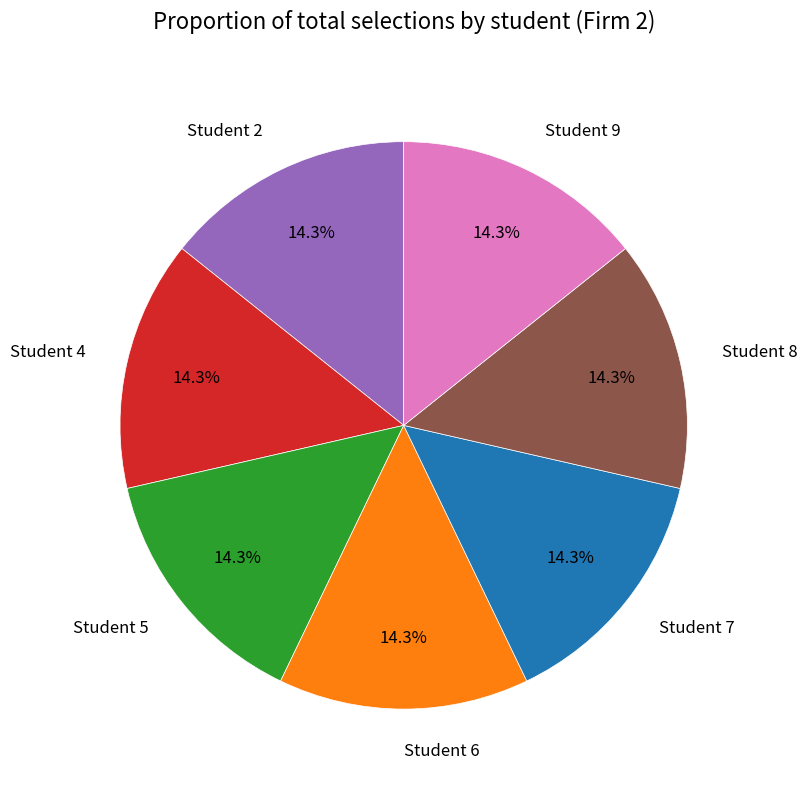

Is there any slice that represents more than half of the pie?

No